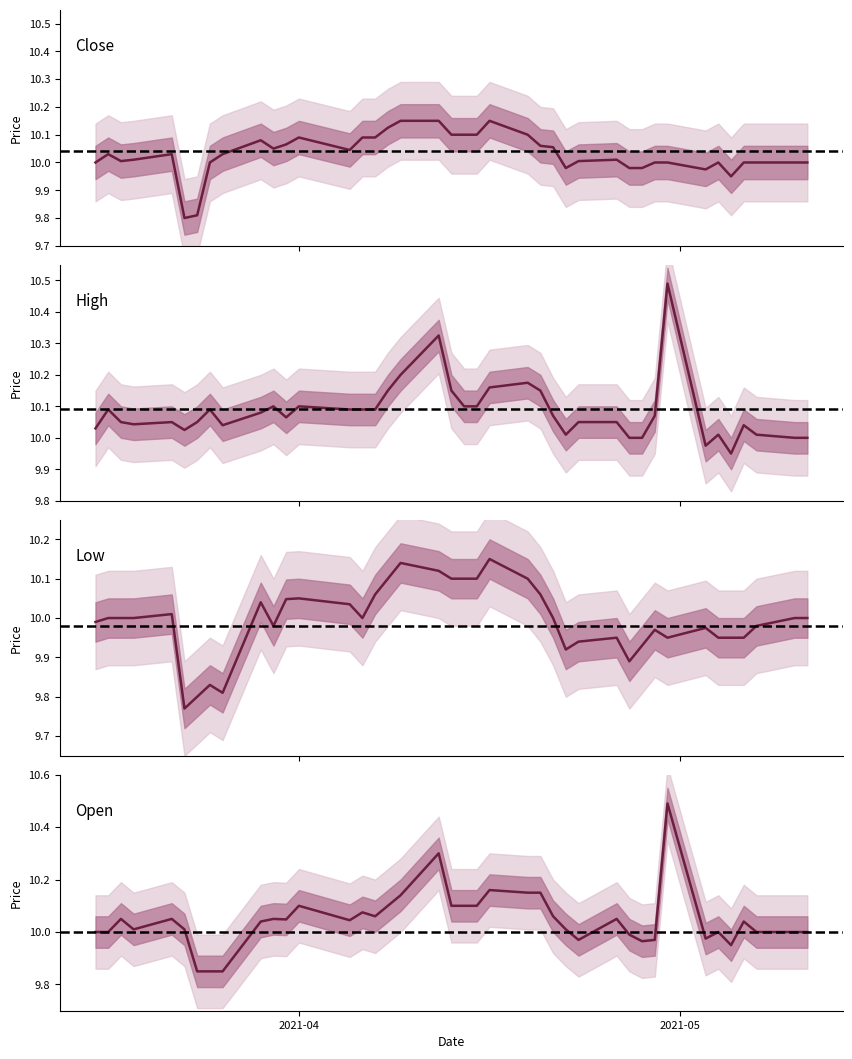

True or false: Low has more than 1 points higher than both neighbors.

True